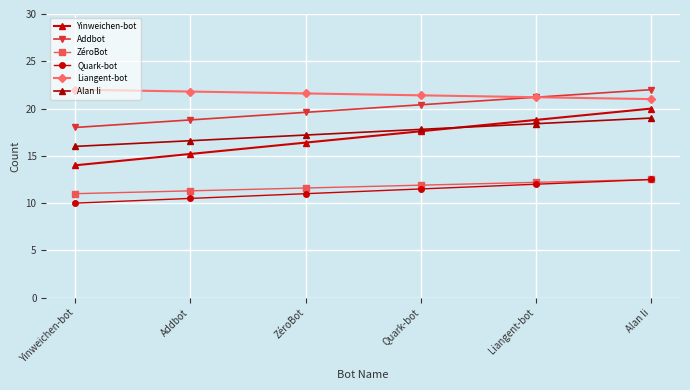

What is the difference between the maximum and second lowest values in the Liangent-bot series?

0.8